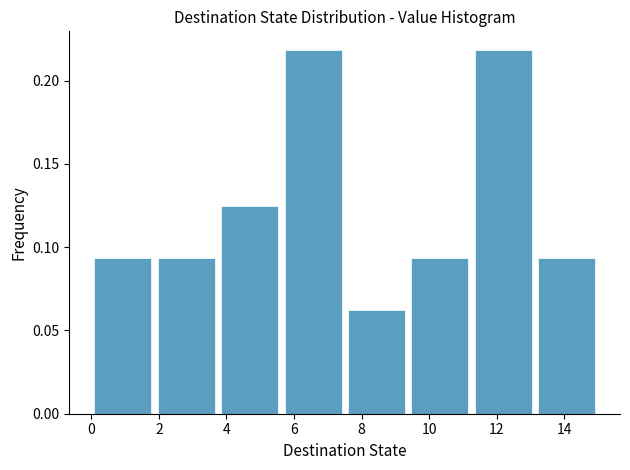

What is the height of the bar covering 7.6 to 9.4 on the x-axis? Neither the bar edges nor the heights are printed on the chart, so give them approximately, as read against the axes.

0.065